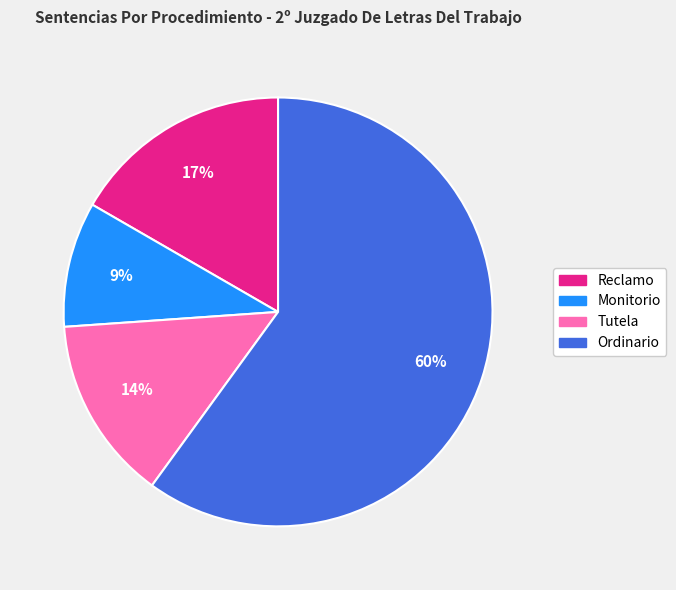

How many slices are in this pie chart?

4